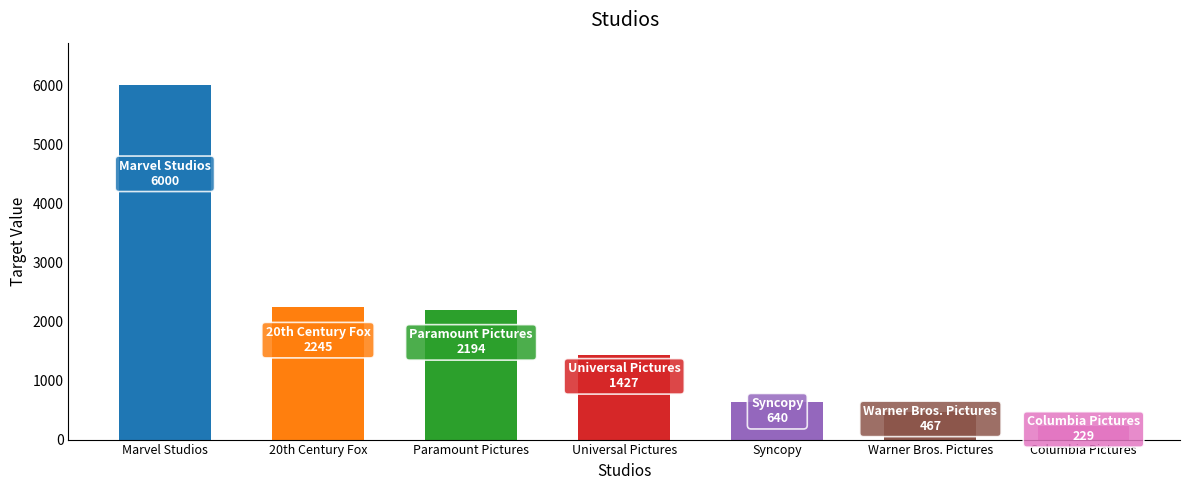

The value at Syncopy is 640.4. True or false?

True